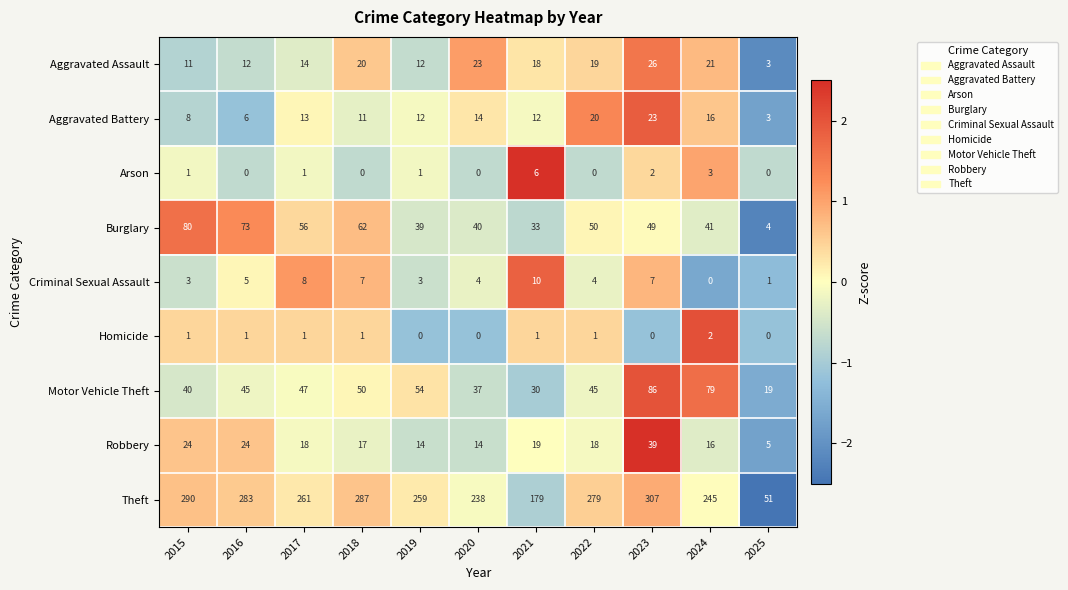

At which label is Burglary closest to 42?

2024